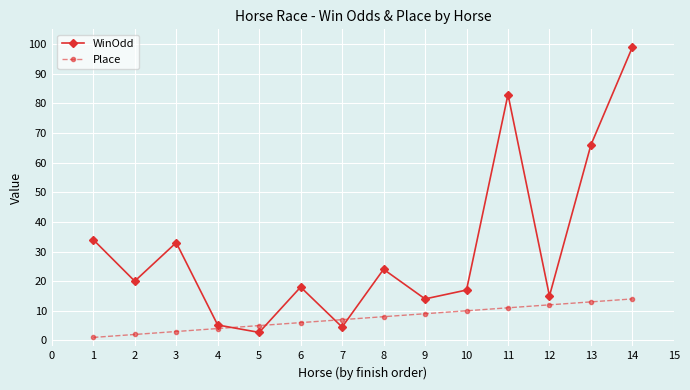

The value of Place at 14 is 14.0. True or false?

True